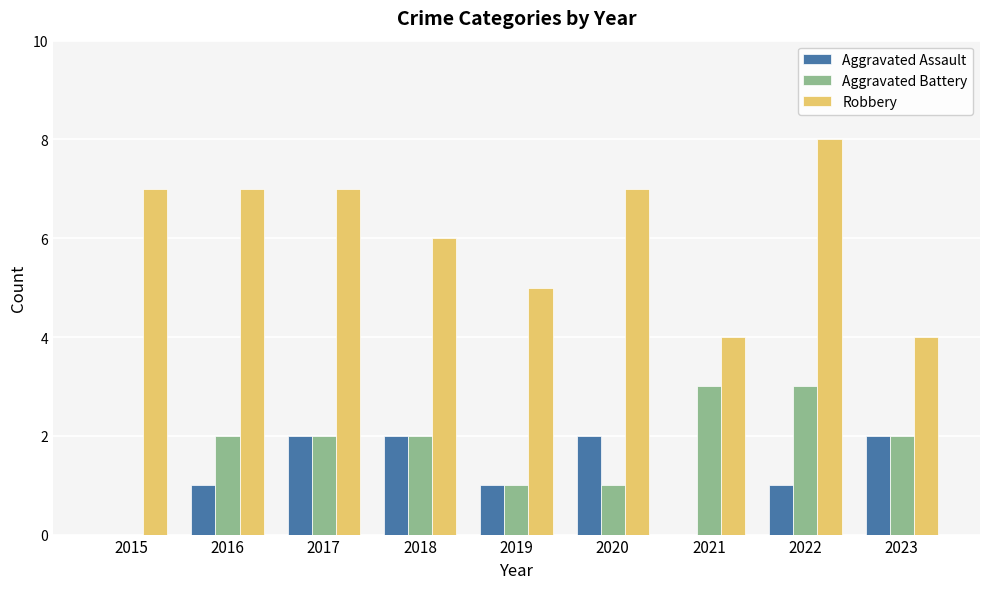

Which category has the highest value in the Robbery series?

2022